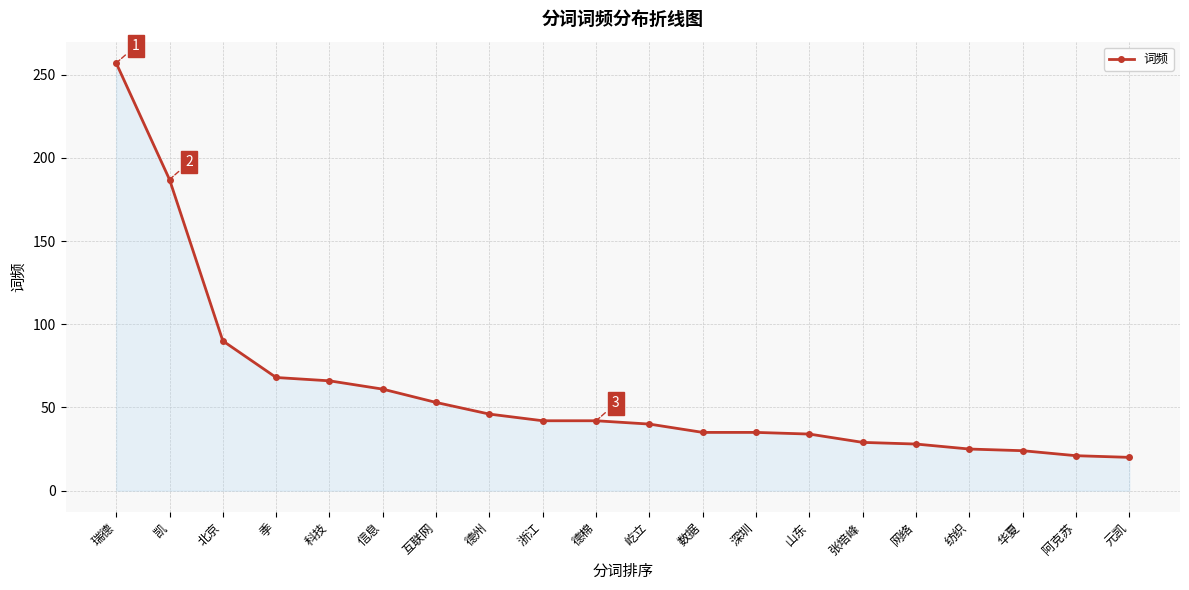

True or false: the data shows 14 at 深圳.

False